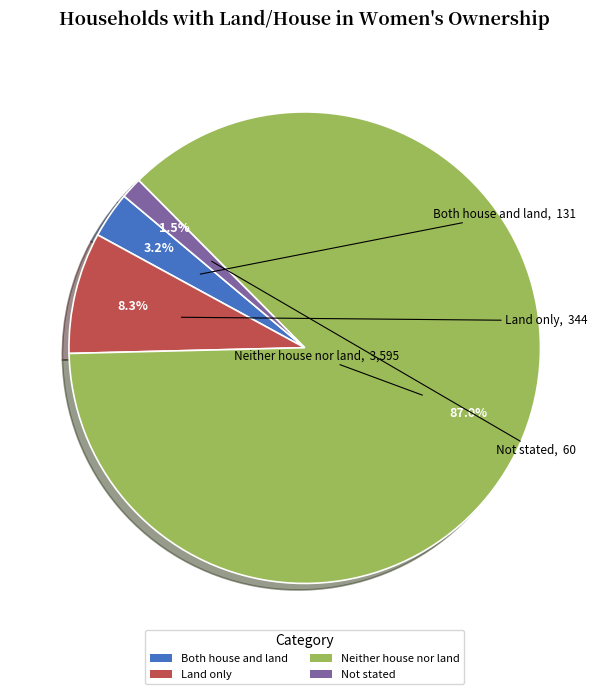

Is the sum of Land only and Neither house nor land greater than half?

Yes